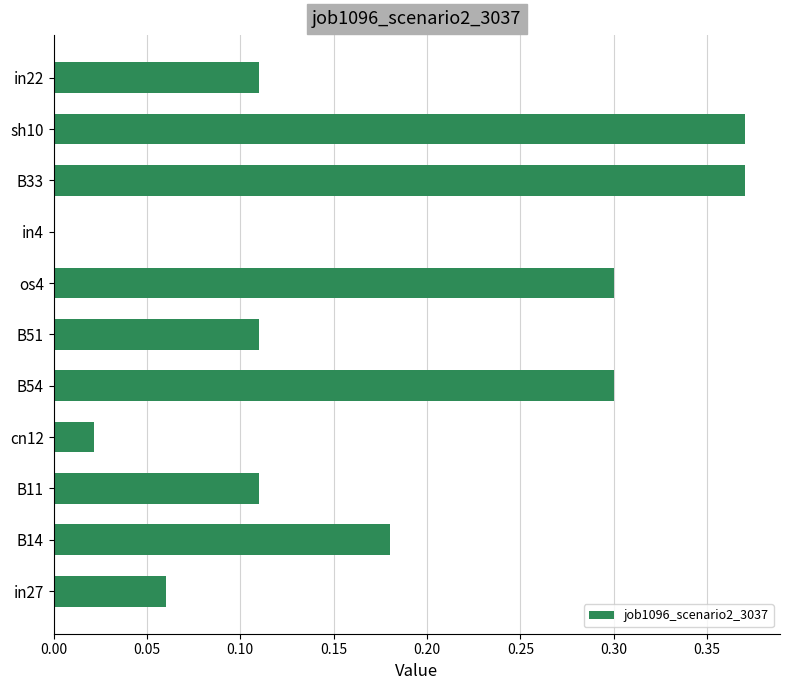

The chart shows a value of 0.5 at B33. True or false?

False